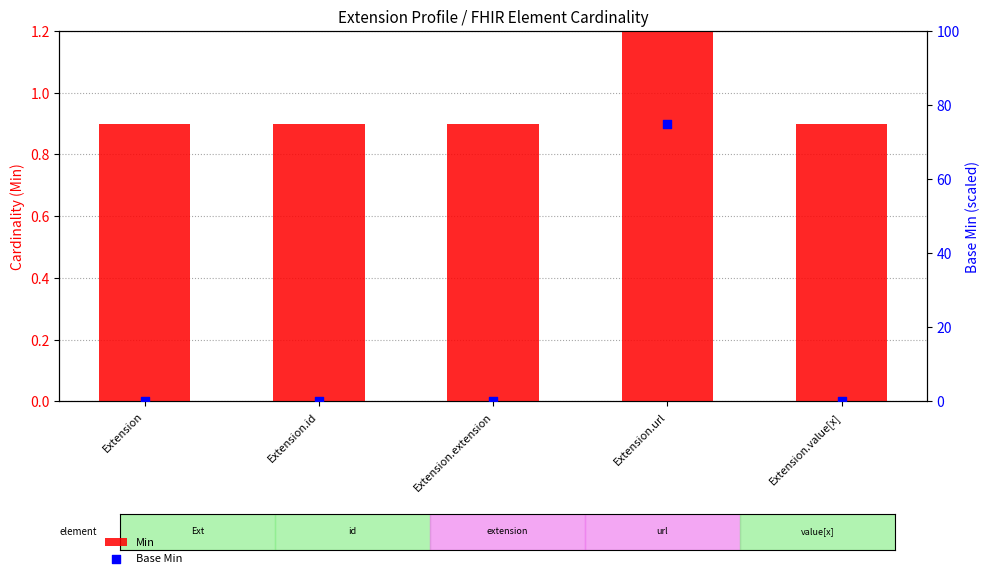

At how many categories does at least one series exceed 9?

1